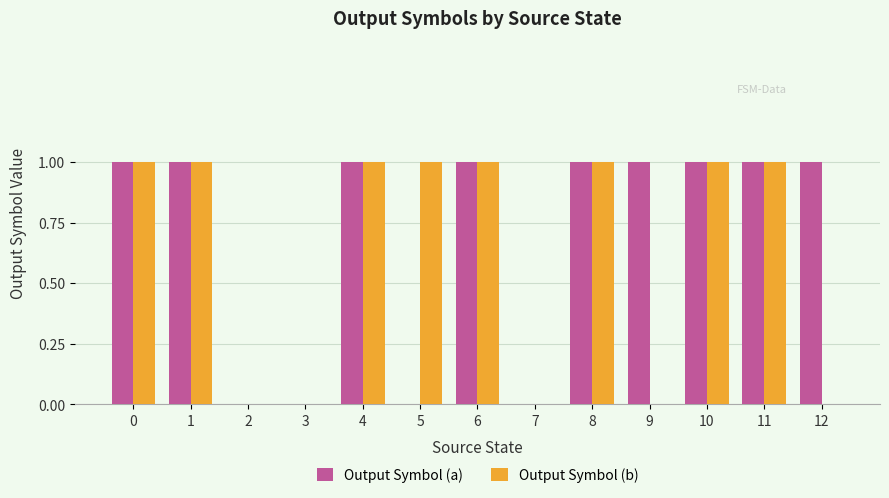

How many data points does each series have?

13